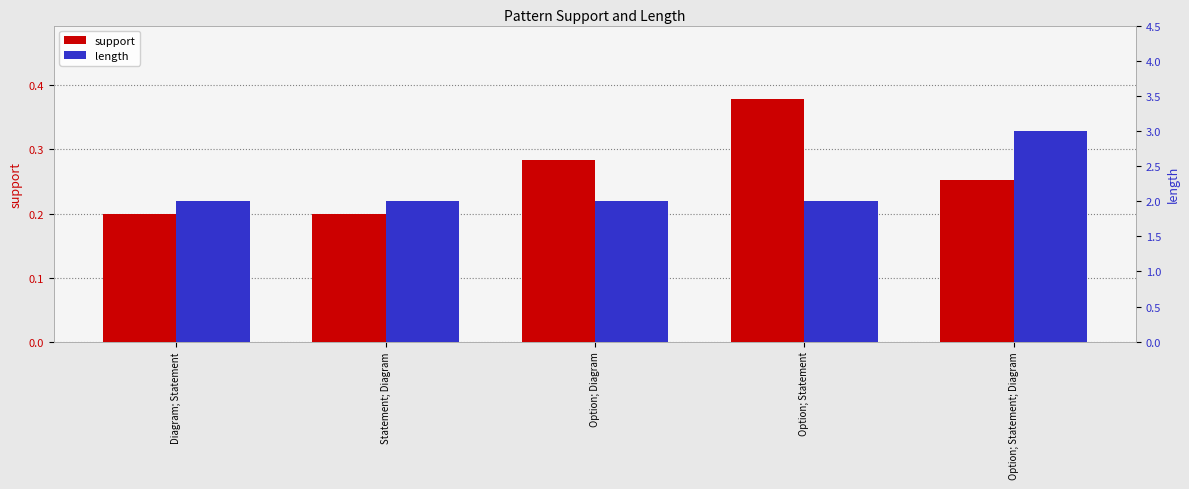

Reading left to right, extract all data points from this chart.

support: 0.2	0.2	0.3	0.4	0.3
length: 2.0	2.0	2.0	2.0	3.0